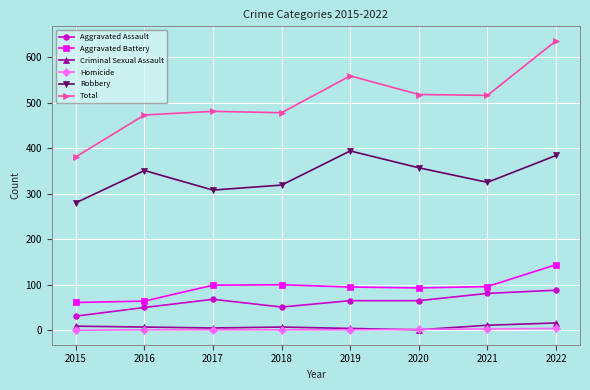

What value does the Criminal Sexual Assault series have at 2019?

4